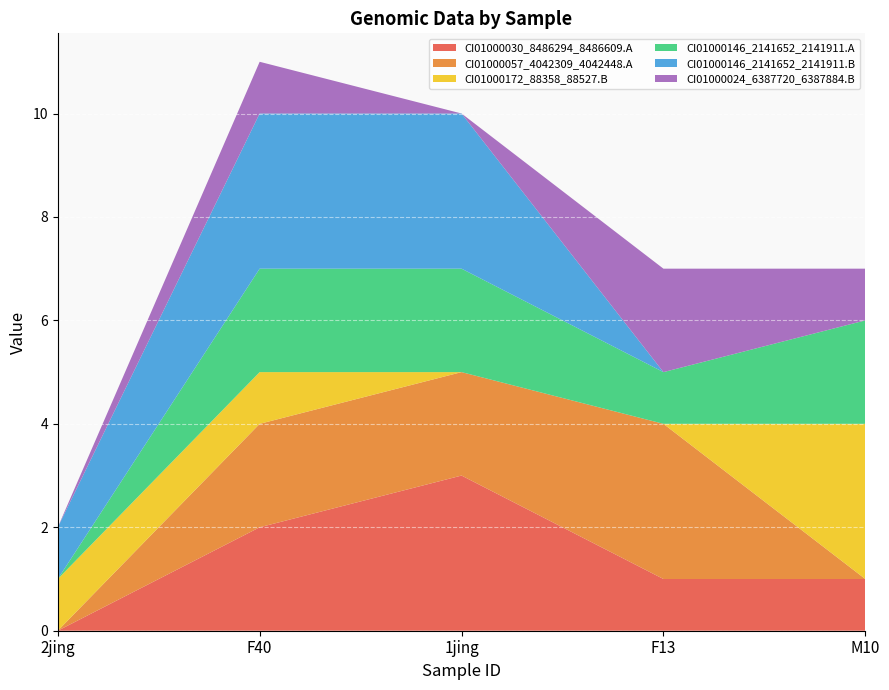

Reading left to right, list all the values displayed in this chart.

CI01000030_8486294_8486609.A: 2jing=0	F40=2	1jing=3	F13=1	M10=1
CI01000057_4042309_4042448.A: 2jing=0	F40=2	1jing=2	F13=3	M10=0
CI01000172_88358_88527.B: 2jing=1	F40=1	1jing=0	F13=0	M10=3
CI01000146_2141652_2141911.A: 2jing=0	F40=2	1jing=2	F13=1	M10=2
CI01000146_2141652_2141911.B: 2jing=1	F40=3	1jing=3	F13=0	M10=0
CI01000024_6387720_6387884.B: 2jing=0	F40=1	1jing=0	F13=2	M10=1